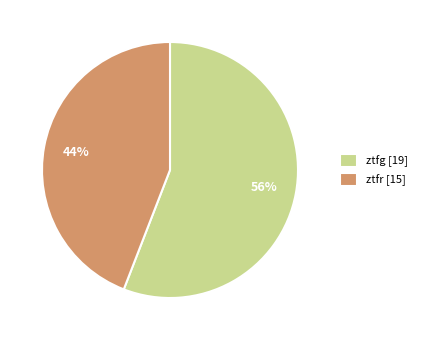

How many segments does this pie chart have?

2